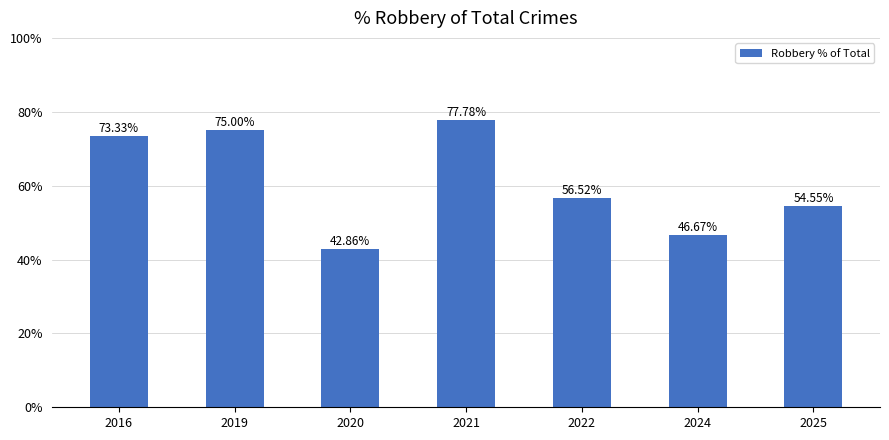

What is the value of the 4th bar from the left?

77.8